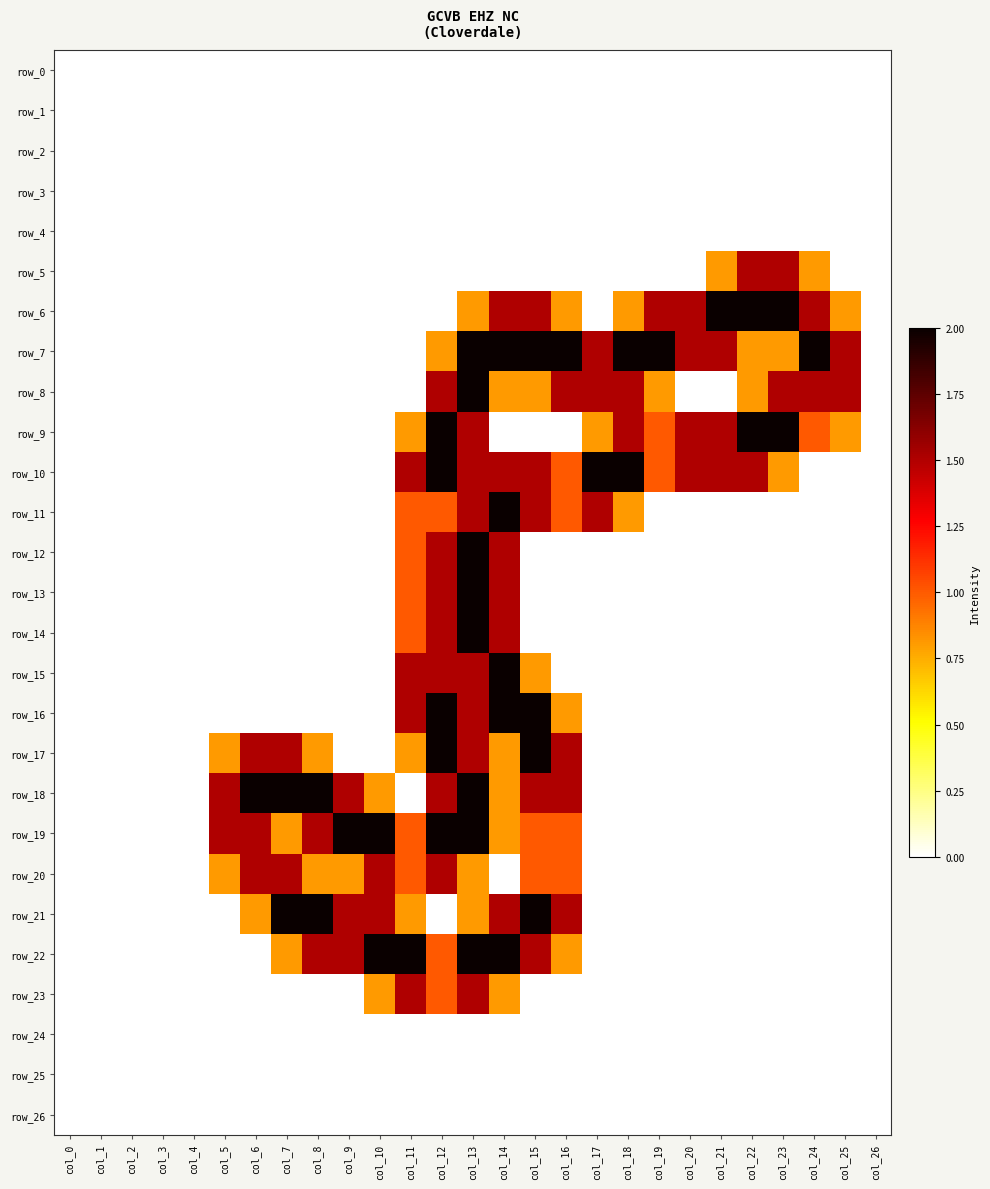

Which has a higher value, col_12 or col_3?

col_12